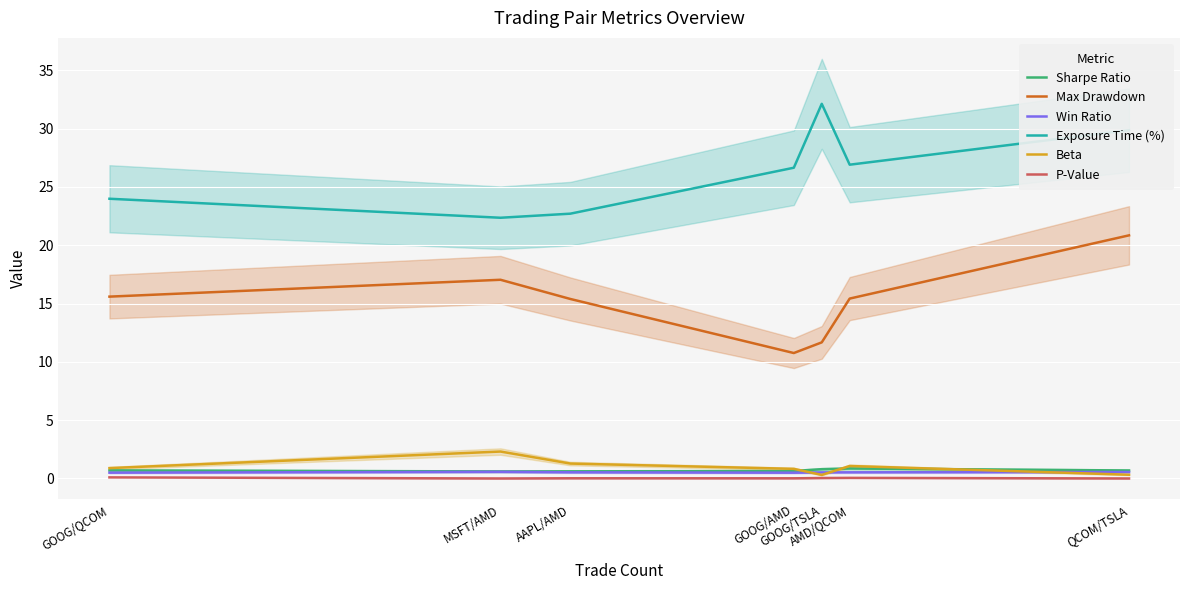

The Max Drawdown series shows 26.0 at AAPL/AMD. True or false?

False